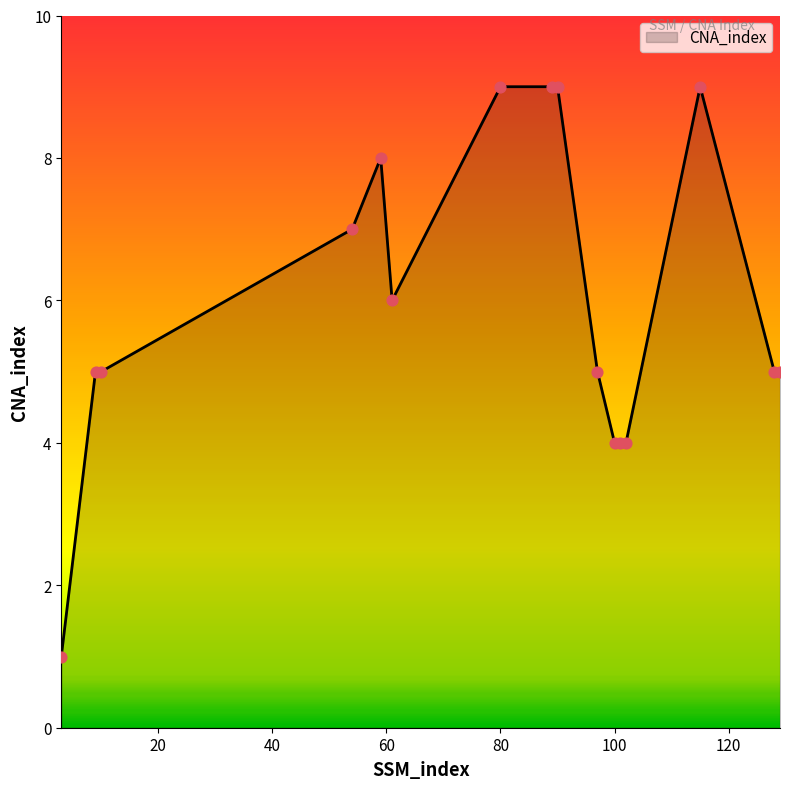

What is the maximum value shown in the chart?

9